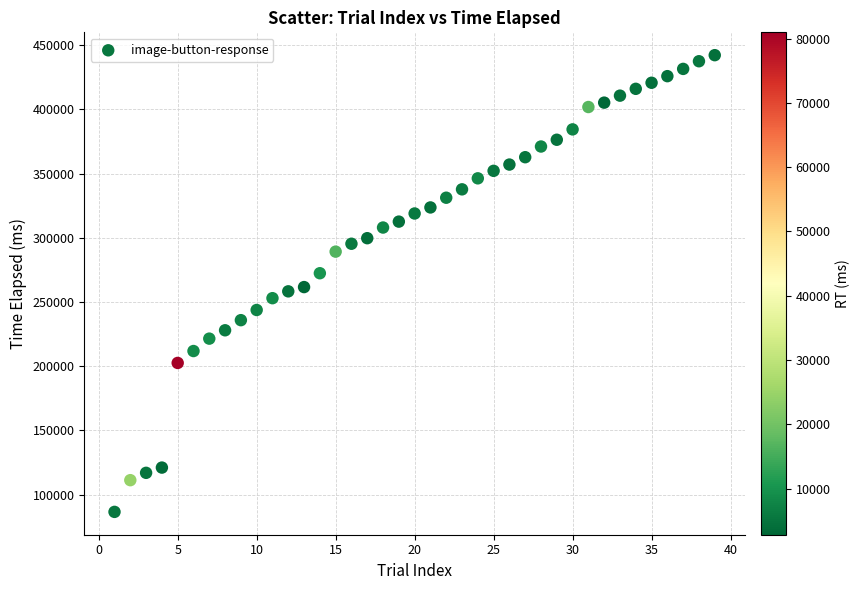

What is the range of Y values (max minus min)?

355648